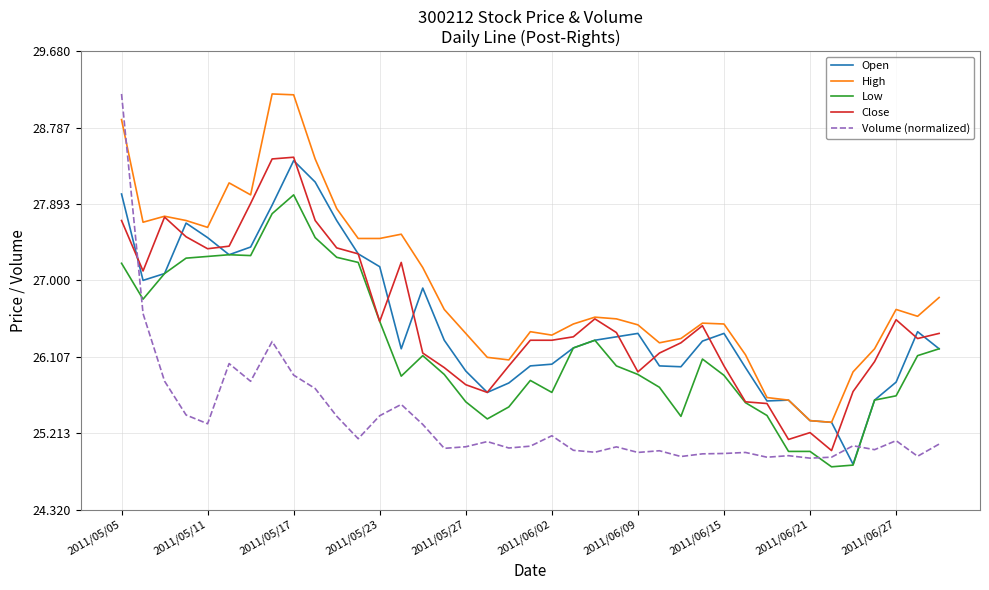

Which series has the largest total across all categories?

High